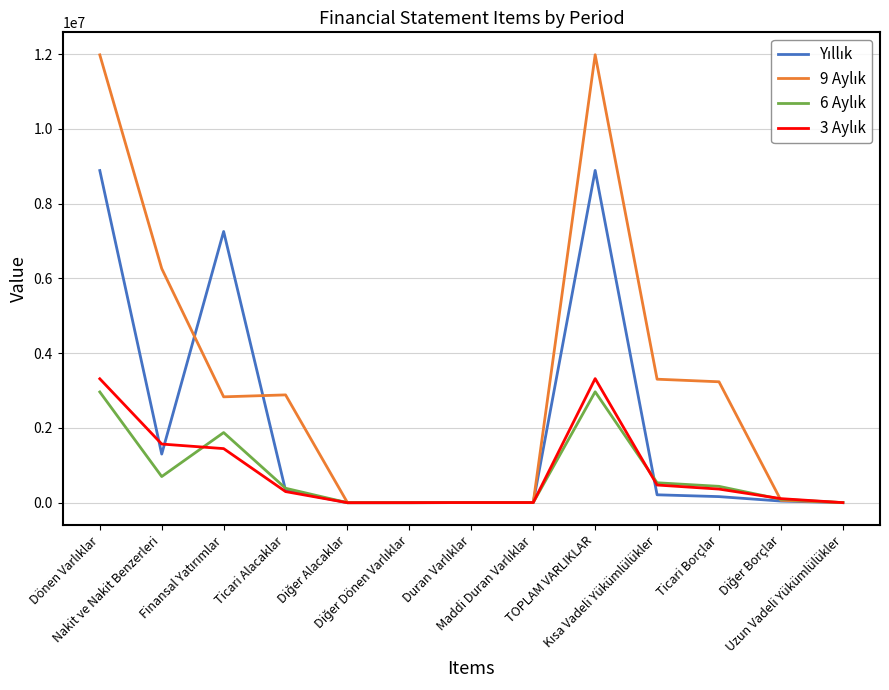

Reading right to left, list all the values displayed in this chart.

Yıllık: 1535	43714	162827	211410	8890131	3504	3504	395	30	328700	7256483	1301019	8886627
9 Aylık: 2874	63853	3235146	3304198	11985213	3725	3725	391	550	2884496	2832505	6263546	11981488
6 Aylık: 2182	91888	437600	533374	2967028	3946	3946	175	30	386623	1876686	699568	2963082
3 Aylık: 1710	108761	364446	473207	3319716	4168	4168	1726	30	297387	1447150	1569255	3315548